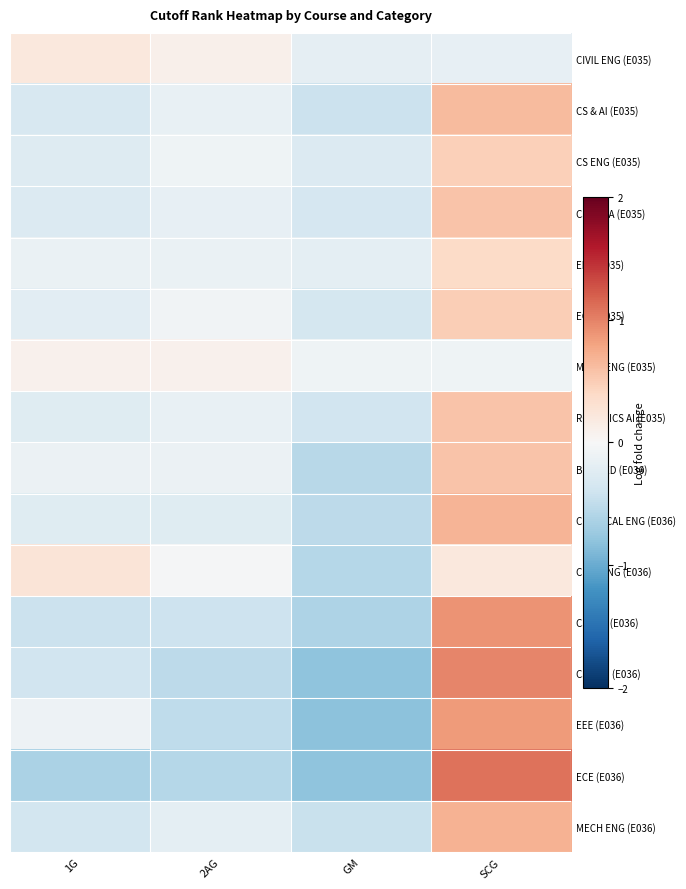

At which category is the sum across all series the highest?

SCG